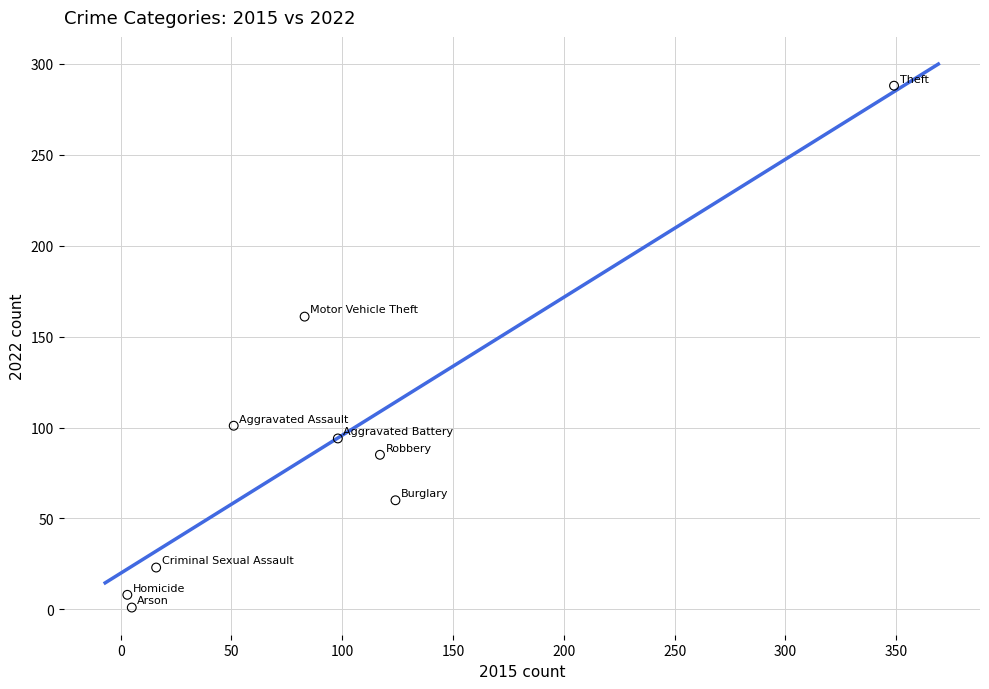

What Y value in the scatter plot is closest to 144?

161